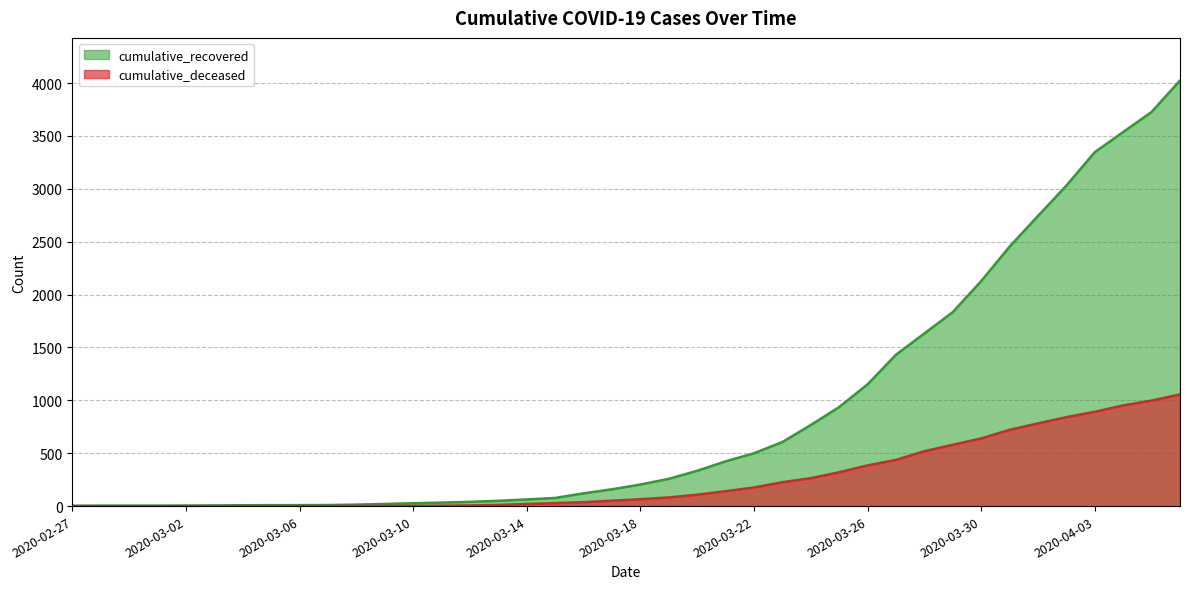

Reading right to left, extract all data points from this chart.

cumulative_recovered: 2020-04-06=4025	2020-04-05=3727	2020-04-04=3538	2020-04-03=3347	2020-04-02=3031	2020-04-01=2744	2020-03-31=2454	2020-03-30=2128	2020-03-29=1835	2020-03-28=1633	2020-03-27=1432	2020-03-26=1152	2020-03-25=937	2020-03-24=767	2020-03-23=606	2020-03-22=500	2020-03-21=423	2020-03-20=334	2020-03-19=258	2020-03-18=204	2020-03-17=159	2020-03-16=121	2020-03-15=77	2020-03-14=63	2020-03-13=50	2020-03-12=40	2020-03-11=33	2020-03-10=27	2020-03-09=20	2020-03-08=14	2020-03-07=10	2020-03-06=9	2020-03-05=9	2020-03-04=8	2020-03-03=6	2020-03-02=5	2020-03-01=4	2020-02-29=4	2020-02-28=4	2020-02-27=3
cumulative_deceased: 2020-04-06=1056	2020-04-05=998	2020-04-04=952	2020-04-03=892	2020-04-02=841	2020-04-01=782	2020-03-31=721	2020-03-30=640	2020-03-29=580	2020-03-28=519	2020-03-27=437	2020-03-26=385	2020-03-25=320	2020-03-24=264	2020-03-23=226	2020-03-22=176	2020-03-21=141	2020-03-20=108	2020-03-19=82	2020-03-18=65	2020-03-17=51	2020-03-16=37	2020-03-15=28	2020-03-14=20	2020-03-13=11	2020-03-12=6	2020-03-11=4	2020-03-10=2	2020-03-09=2	2020-03-08=2	2020-03-07=1	2020-03-06=0	2020-03-05=0	2020-03-04=0	2020-03-03=0	2020-03-02=0	2020-03-01=0	2020-02-29=0	2020-02-28=0	2020-02-27=0